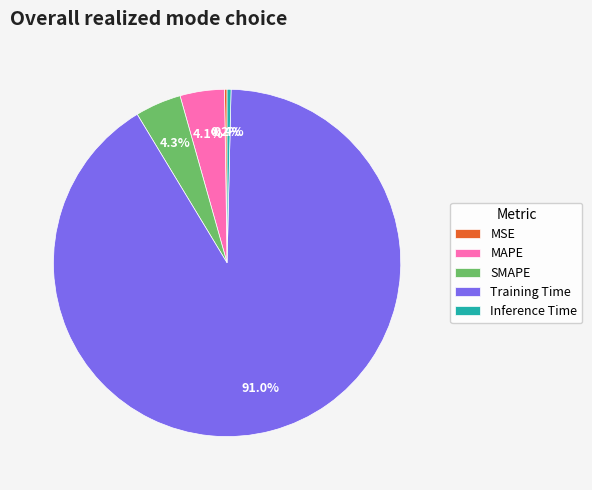

Between Training Time and SMAPE, which is larger?

Training Time